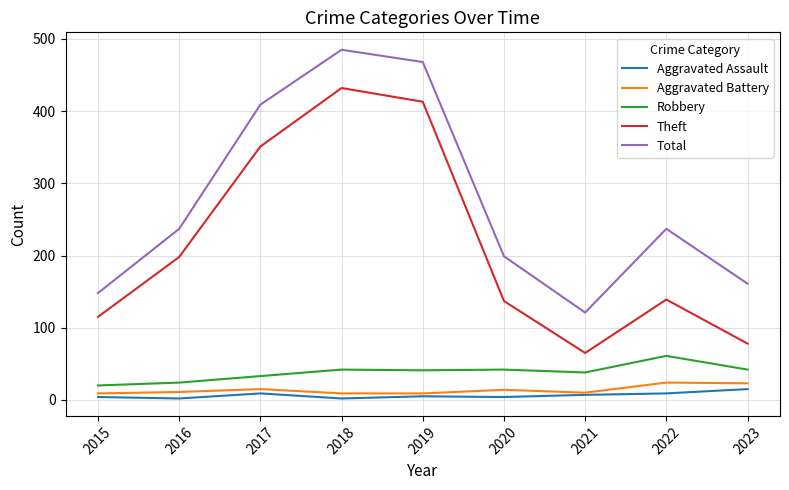

Rank the series at 2018 from highest to lowest value.

Total, Theft, Robbery, Aggravated Battery, Aggravated Assault